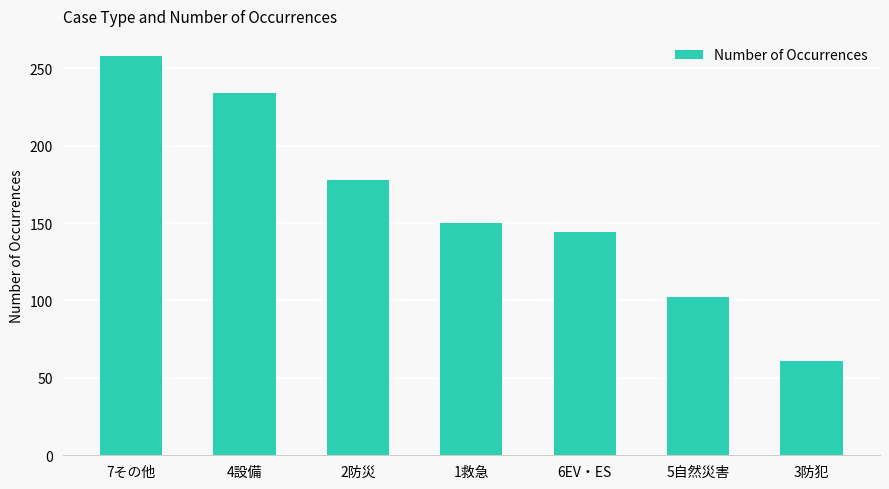

What is the greatest value displayed?

258